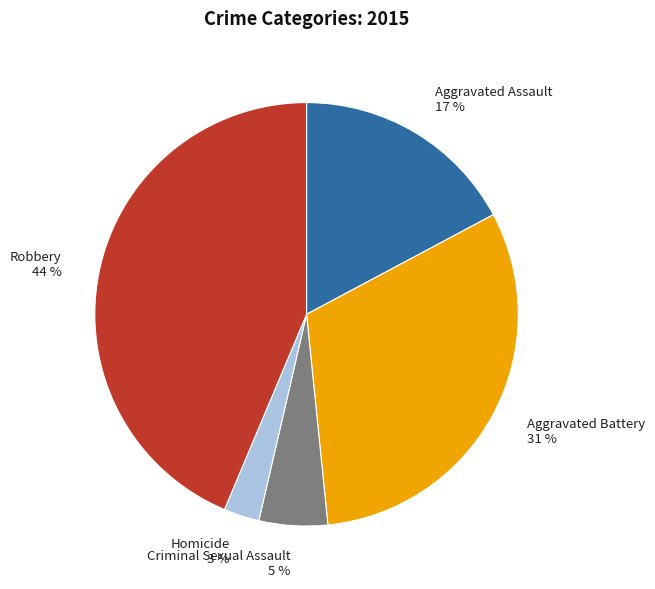

To the nearest percent, what percentage of the pie is Robbery?

44%